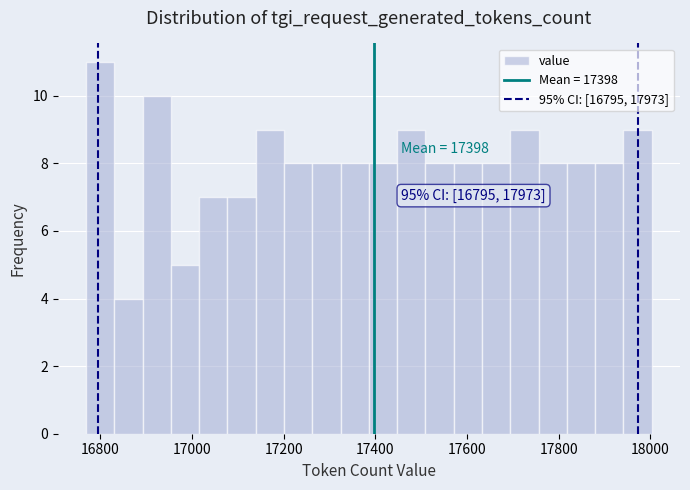

Around what value on the x-axis is the tallest bar? Give the approximate position of its centre, as read against the axis.

16800